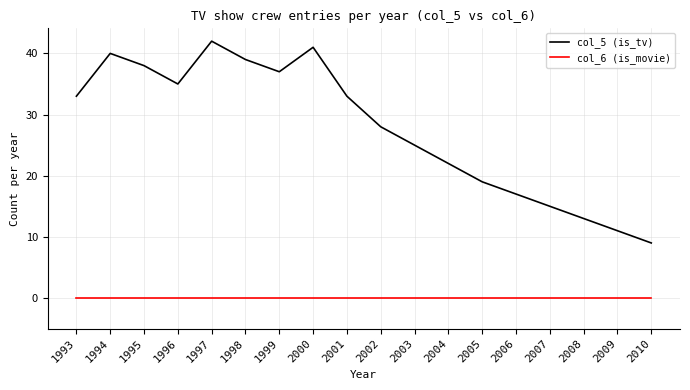

The col_5 (is_tv) series shows 55 at 2001. True or false?

False